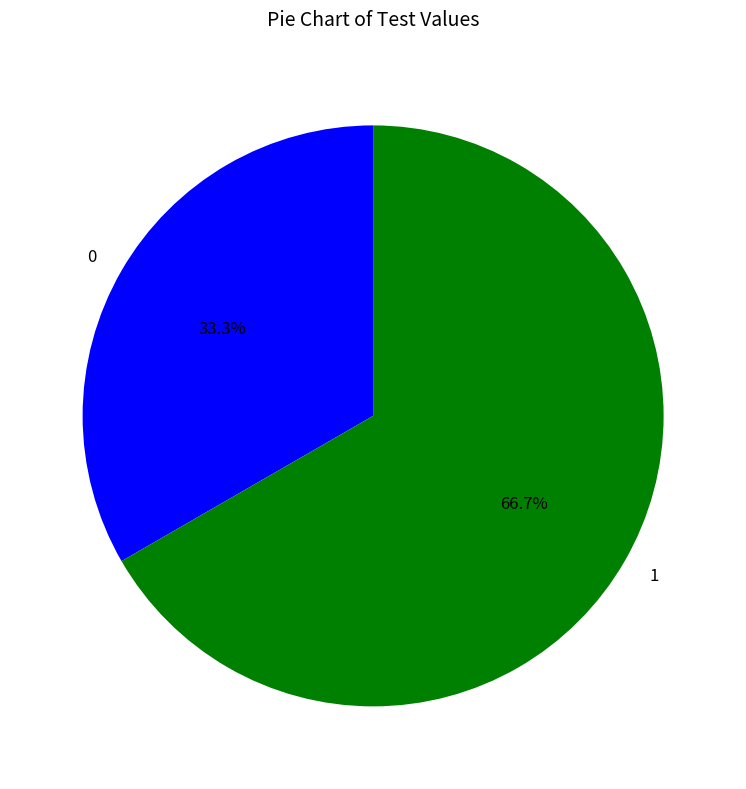

To the nearest percent, what is the combined percentage of 1 and 0?

100%